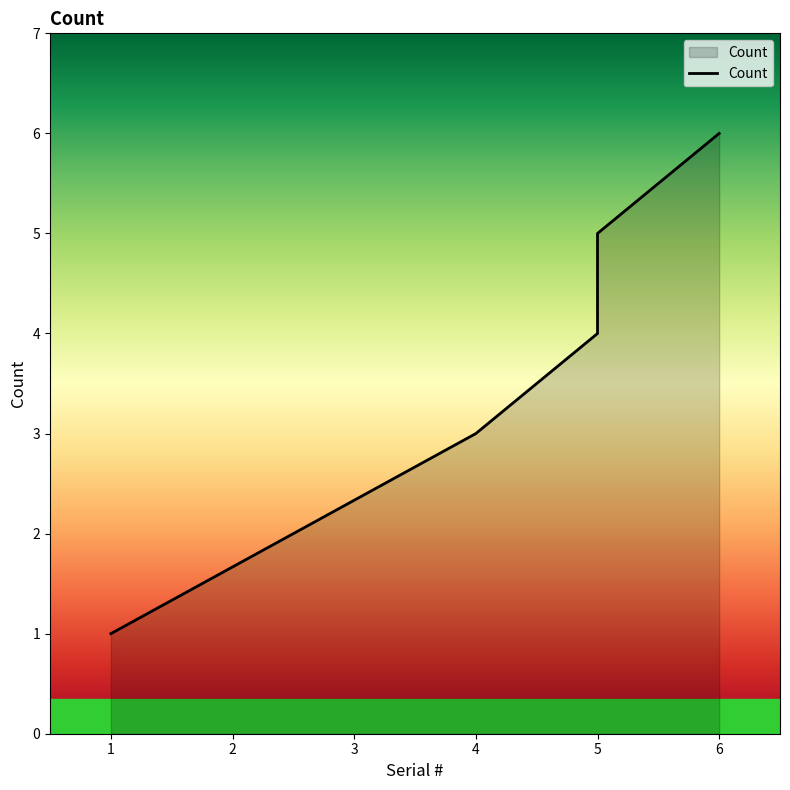

True or false: the data has more than 2 interior local peaks.

False